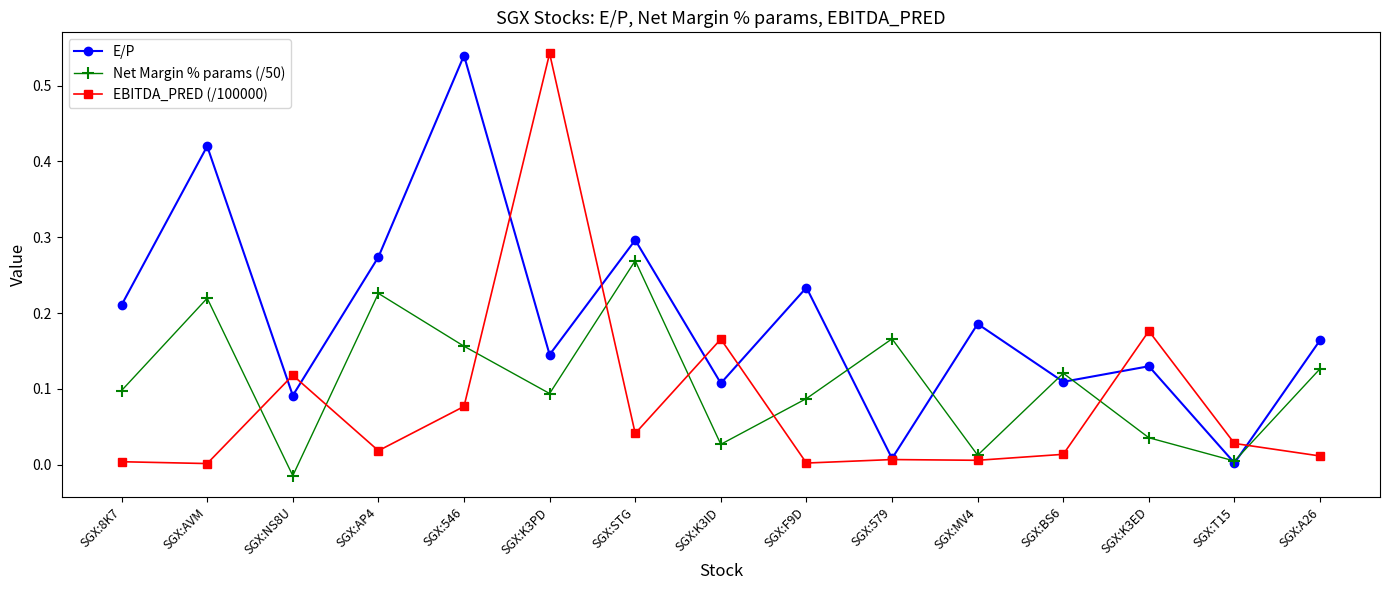

Where is E/P nearest to the value 0?

SGX:T15